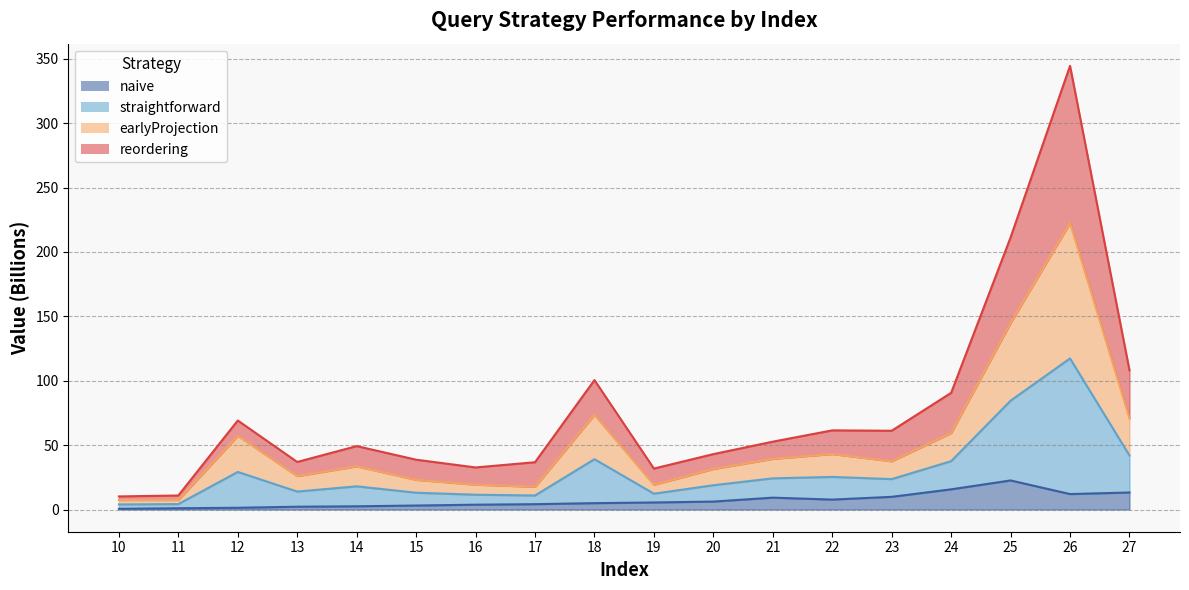

True or false: straightforward has a value of 9.7 at 10.

False